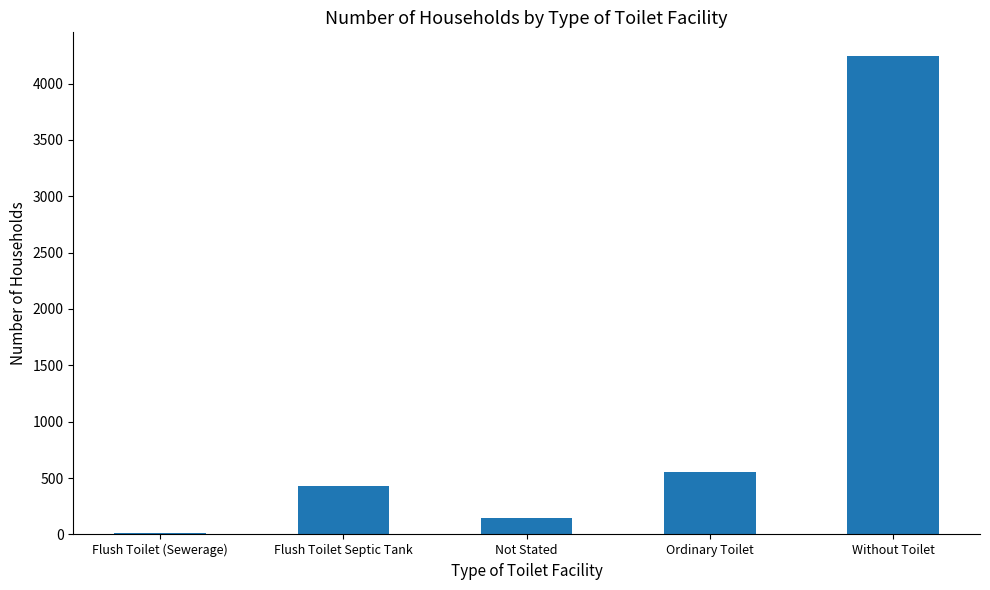

Count the number of data series in this chart.

1